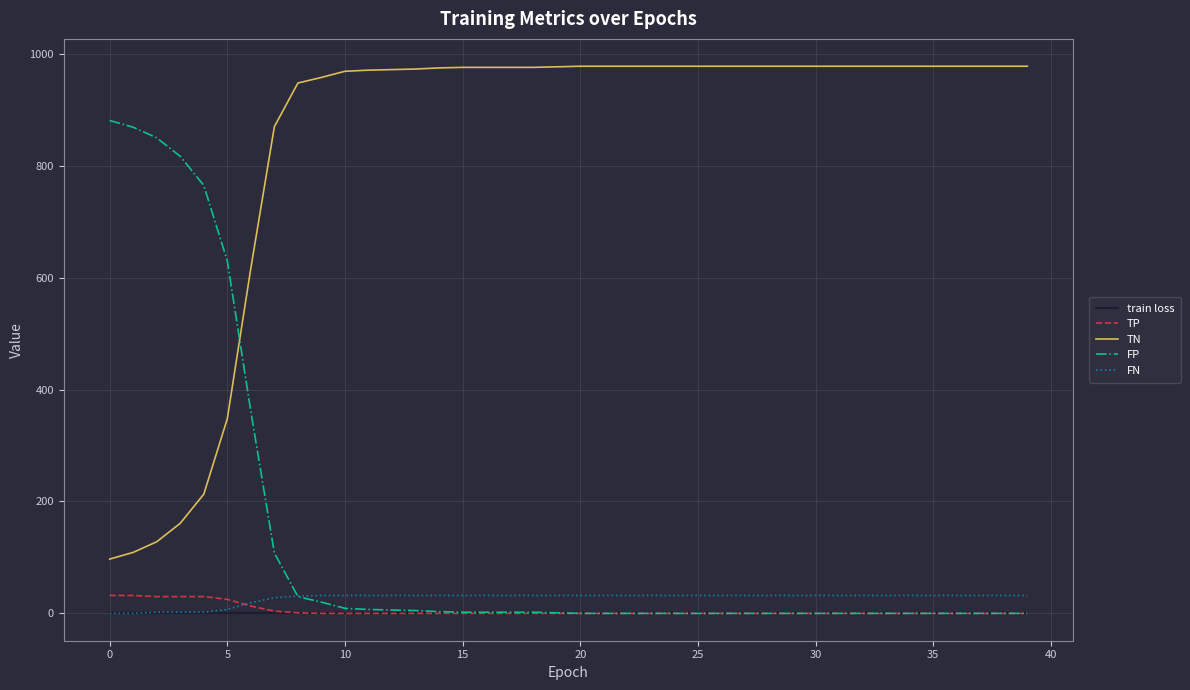

What is the greatest value displayed?

978.0